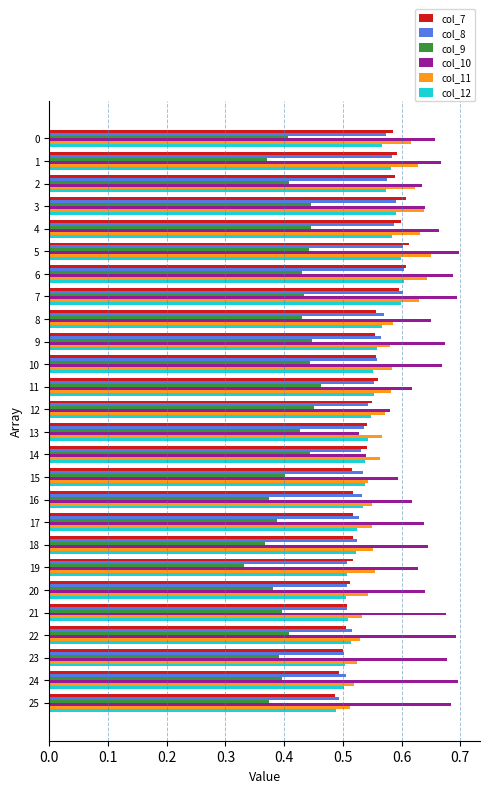

The col_10 series shows 0.7 at 24. True or false?

True